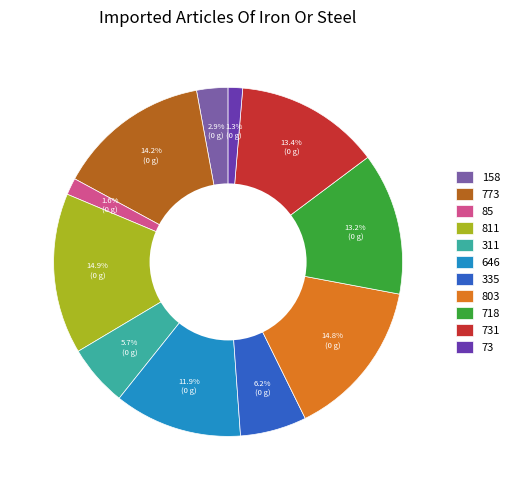

Is there any slice that represents more than half of the pie?

No